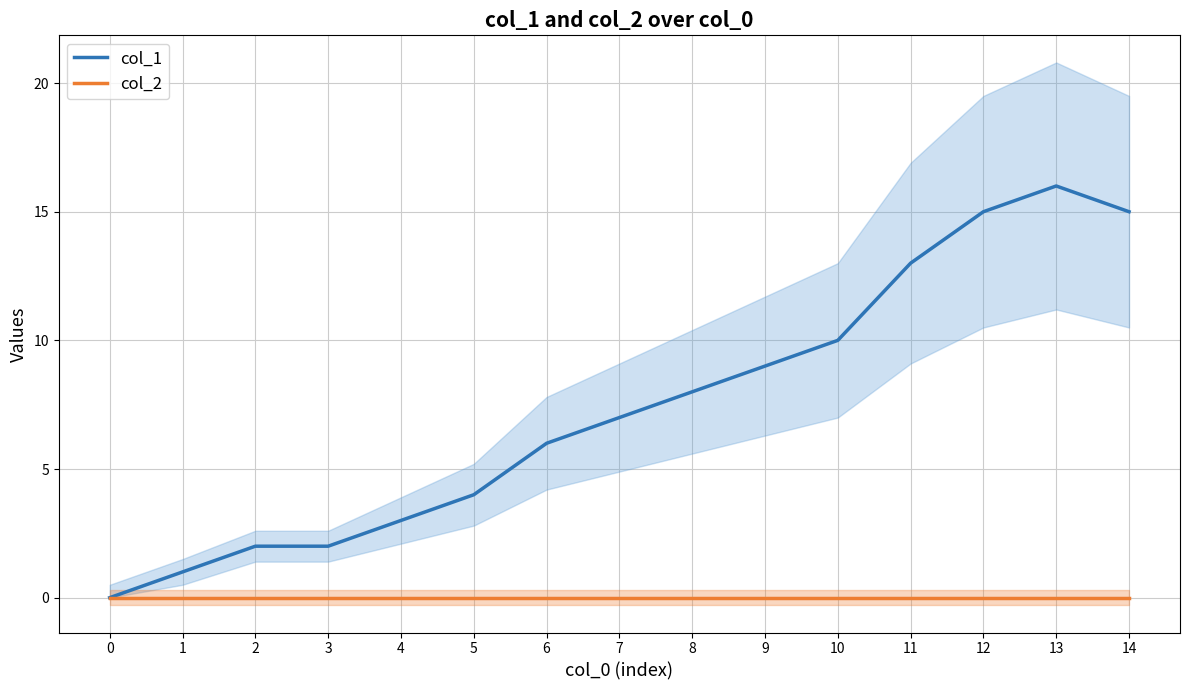

Rank the series by their average value, from highest to lowest.

col_1, col_2